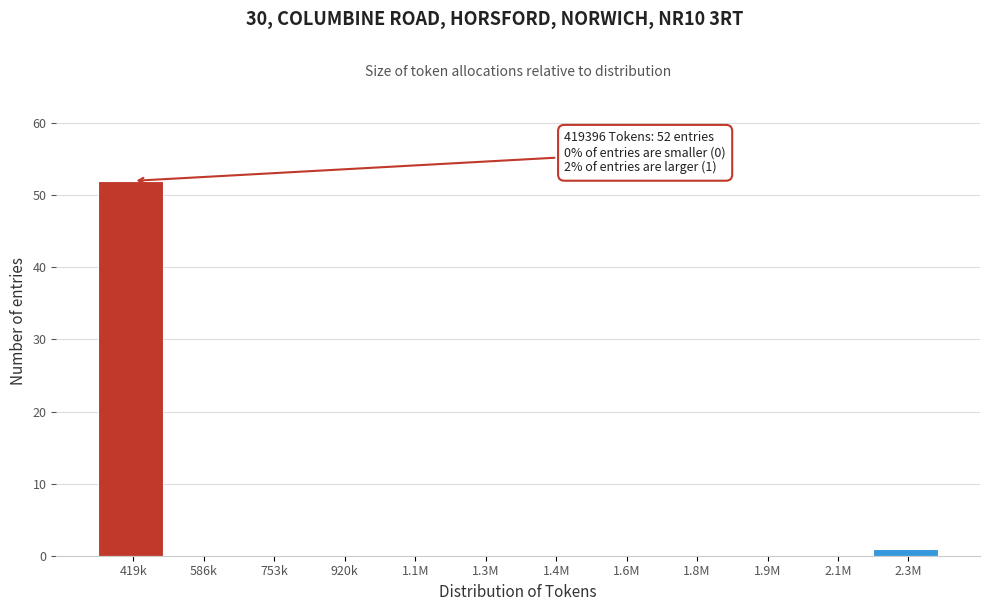

Reading left to right, what are all the values shown in this chart?

419k=52	586k=0	753k=0	920k=0	1.1M=0	1.3M=0	1.4M=0	1.6M=0	1.8M=0	1.9M=0	2.1M=0	2.3M=1